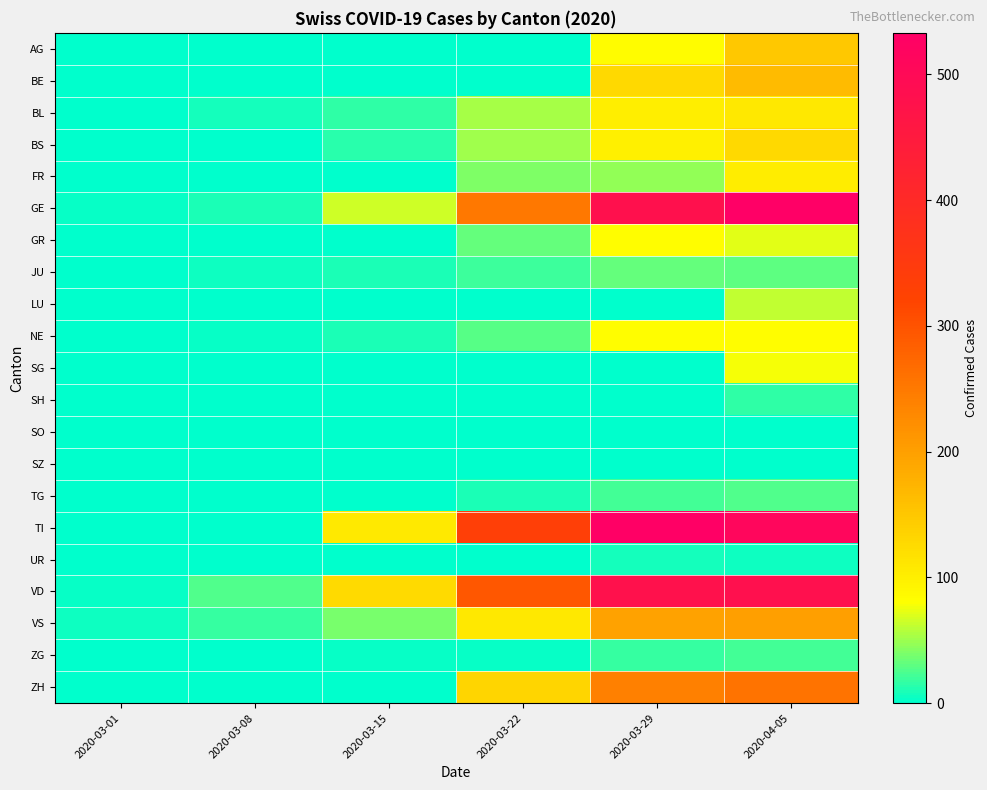

At which category is the sum across all series the highest?

2020-04-05